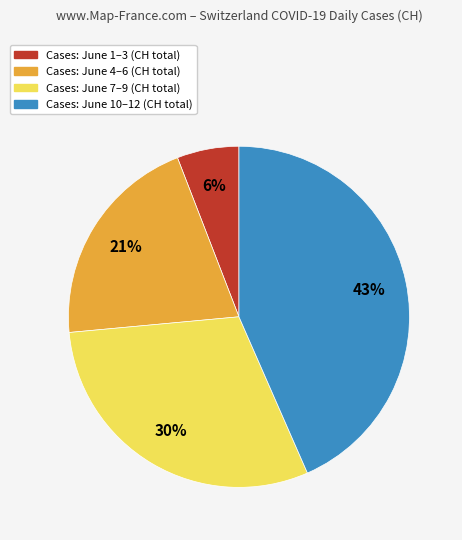

Is there any slice that represents more than half of the pie?

No